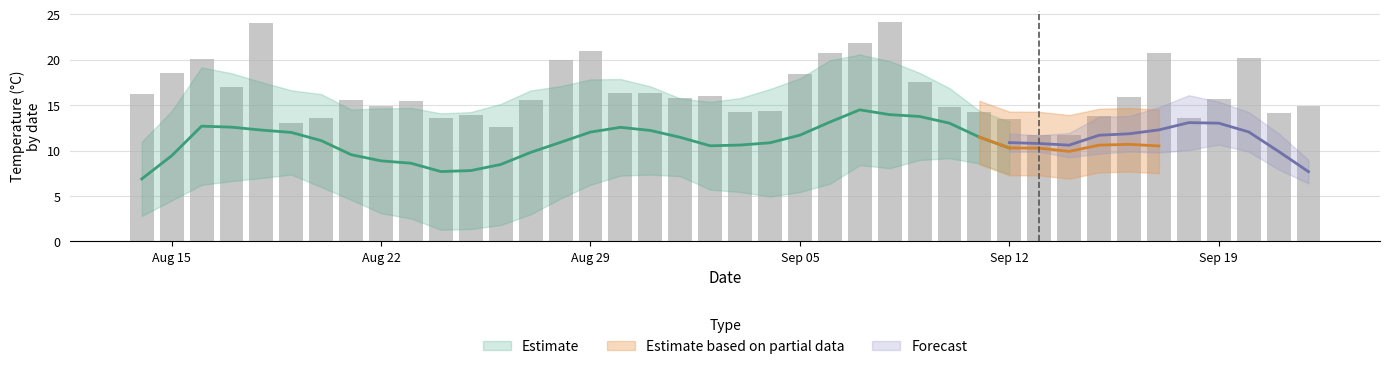

What is the label of the 21st bar from the right?

9/2/2016